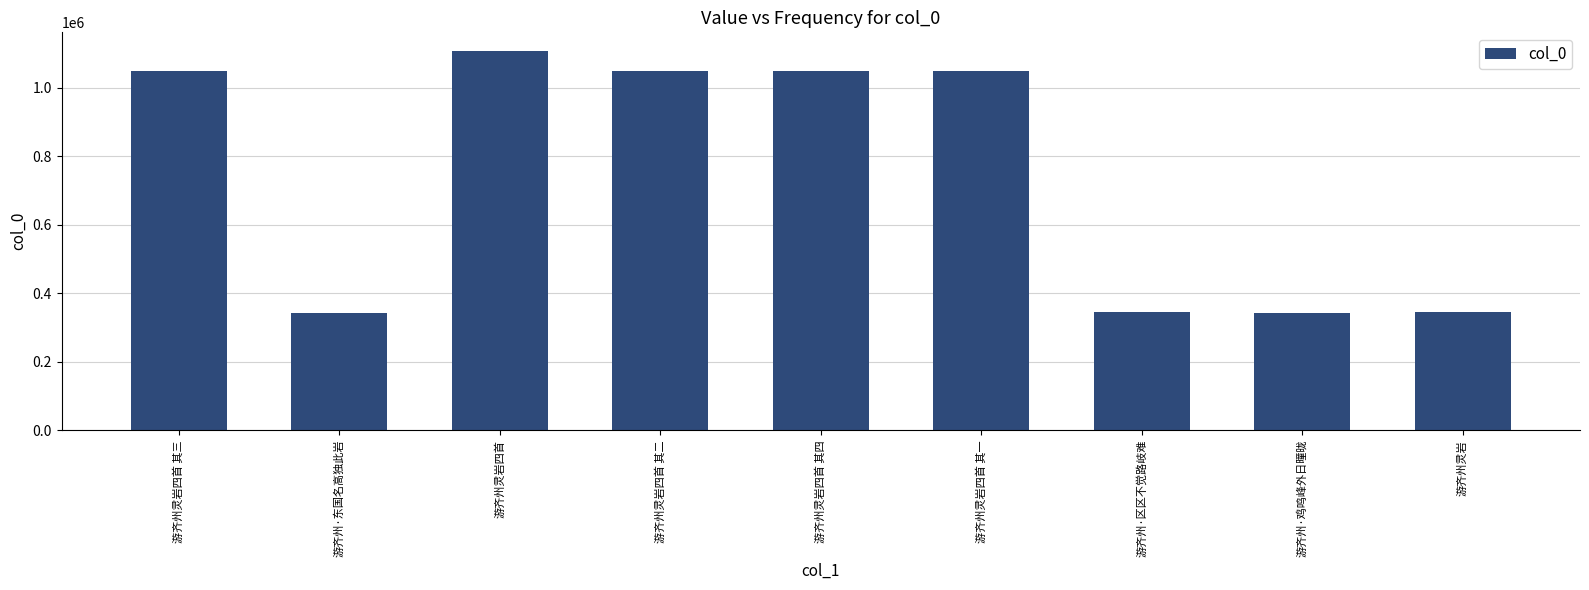

Where is the data nearest to the value 725271?

游齐州灵岩四首 其一